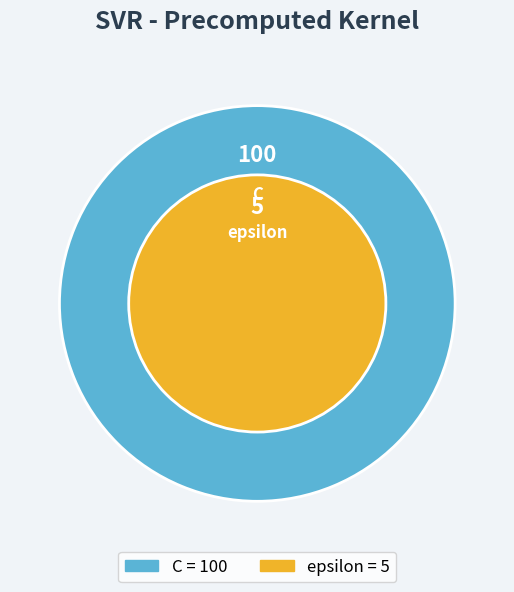

Which category has the biggest portion of the pie?

C